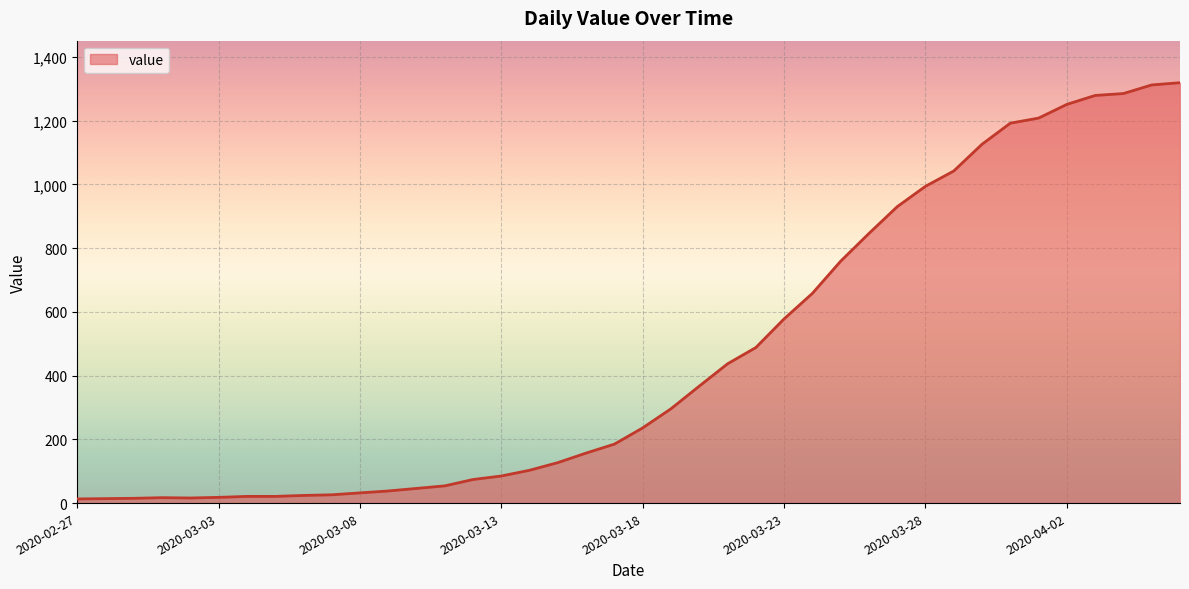

What is the maximum value shown in the chart?

1319